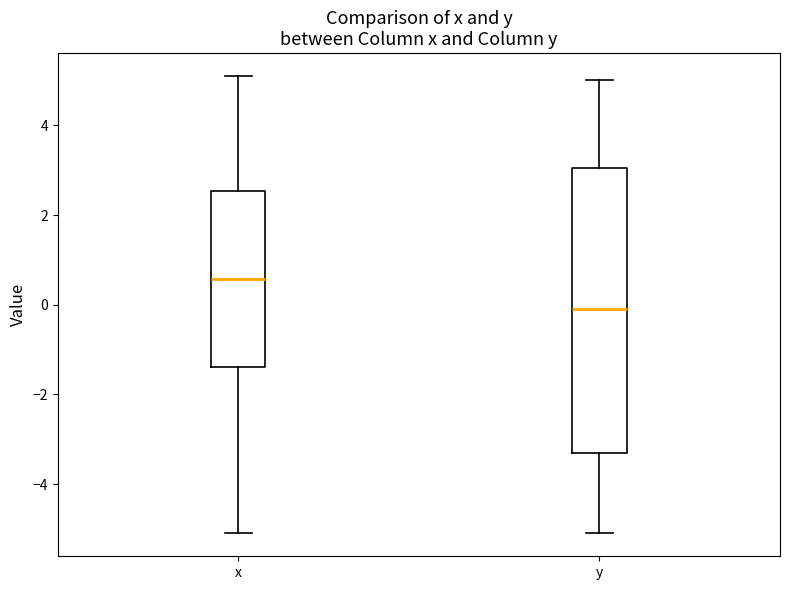

Reading left to right, read every box against the y-axis: the position of its median line, the range the box covers, and the ends of its whiskers. The values are not printed on the chart, so give them approximately, as read against the axis.

x: median 0.6, box -1.4 to 2.6, whiskers -5.0 to 5.2
y: median -0.2, box -3.4 to 3.0, whiskers -5.2 to 5.0